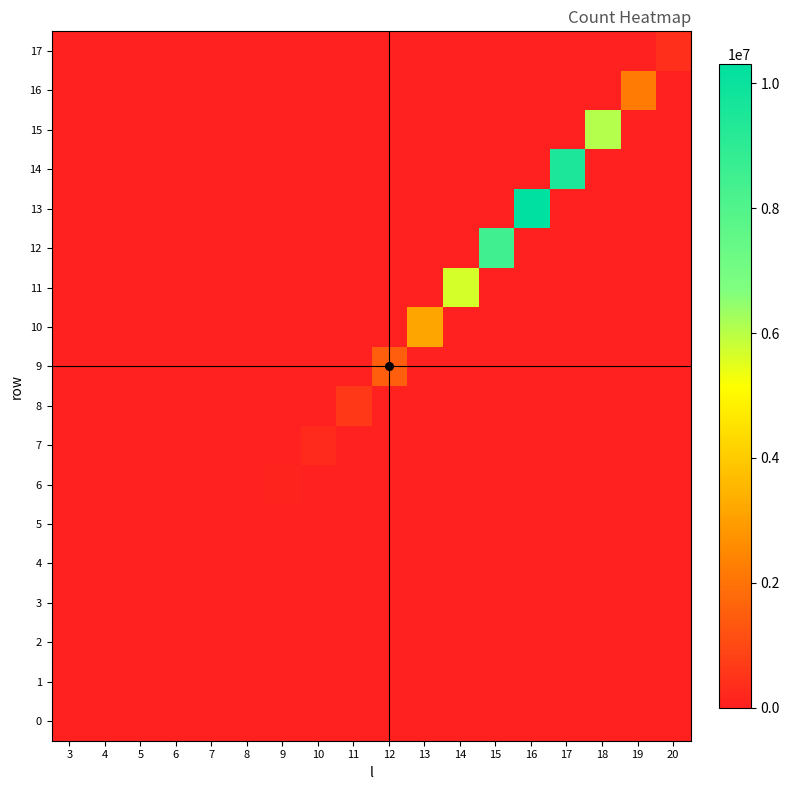

Reading right to left, what are all the values shown in this chart?

0: 20=0	19=0	18=0	17=0	16=0	15=0	14=0	13=0	12=0	11=0	10=0	9=0	8=0	7=0	6=0	5=0	4=0	3=29
1: 20=0	19=0	18=0	17=0	16=0	15=0	14=0	13=0	12=0	11=0	10=0	9=0	8=0	7=0	6=0	5=0	4=156	3=0
2: 20=0	19=0	18=0	17=0	16=0	15=0	14=0	13=0	12=0	11=0	10=0	9=0	8=0	7=0	6=0	5=508	4=0	3=0
3: 20=0	19=0	18=0	17=0	16=0	15=0	14=0	13=0	12=0	11=0	10=0	9=0	8=0	7=0	6=2266	5=0	4=0	3=0
4: 20=0	19=0	18=0	17=0	16=0	15=0	14=0	13=0	12=0	11=0	10=0	9=0	8=0	7=7459	6=0	5=0	4=0	3=0
5: 20=0	19=0	18=0	17=0	16=0	15=0	14=0	13=0	12=0	11=0	10=0	9=0	8=26818	7=0	6=0	5=0	4=0	3=0
6: 20=0	19=0	18=0	17=0	16=0	15=0	14=0	13=0	12=0	11=0	10=0	9=82011	8=0	7=0	6=0	5=0	4=0	3=0
7: 20=0	19=0	18=0	17=0	16=0	15=0	14=0	13=0	12=0	11=0	10=242772	9=0	8=0	7=0	6=0	5=0	4=0	3=0
8: 20=0	19=0	18=0	17=0	16=0	15=0	14=0	13=0	12=0	11=635579	10=0	9=0	8=0	7=0	6=0	5=0	4=0	3=0
9: 20=0	19=0	18=0	17=0	16=0	15=0	14=0	13=0	12=1510512	11=0	10=0	9=0	8=0	7=0	6=0	5=0	4=0	3=0
10: 20=0	19=0	18=0	17=0	16=0	15=0	14=0	13=3140124	12=0	11=0	10=0	9=0	8=0	7=0	6=0	5=0	4=0	3=0
11: 20=0	19=0	18=0	17=0	16=0	15=0	14=5634900	13=0	12=0	11=0	10=0	9=0	8=0	7=0	6=0	5=0	4=0	3=0
12: 20=0	19=0	18=0	17=0	16=0	15=8496731	14=0	13=0	12=0	11=0	10=0	9=0	8=0	7=0	6=0	5=0	4=0	3=0
13: 20=0	19=0	18=0	17=0	16=10301908	15=0	14=0	13=0	12=0	11=0	10=0	9=0	8=0	7=0	6=0	5=0	4=0	3=0
14: 20=0	19=0	18=0	17=9517767	16=0	15=0	14=0	13=0	12=0	11=0	10=0	9=0	8=0	7=0	6=0	5=0	4=0	3=0
15: 20=0	19=0	18=6046516	17=0	16=0	15=0	14=0	13=0	12=0	11=0	10=0	9=0	8=0	7=0	6=0	5=0	4=0	3=0
16: 20=0	19=2186630	18=0	17=0	16=0	15=0	14=0	13=0	12=0	11=0	10=0	9=0	8=0	7=0	6=0	5=0	4=0	3=0
17: 20=378122	19=0	18=0	17=0	16=0	15=0	14=0	13=0	12=0	11=0	10=0	9=0	8=0	7=0	6=0	5=0	4=0	3=0